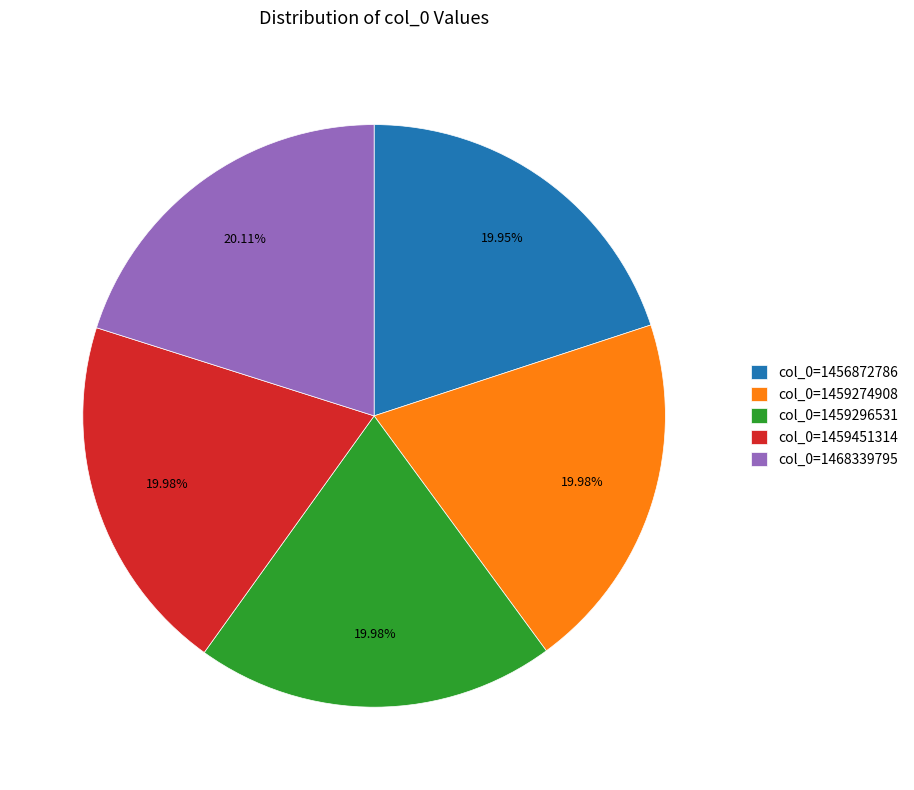

Is col_0=1459296531 the majority of the pie?

No